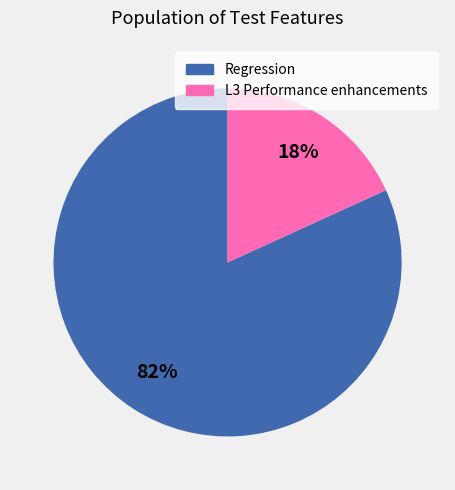

Approximately how many times larger is the value at L3 Performance enhancements compared to Regression?

0.2